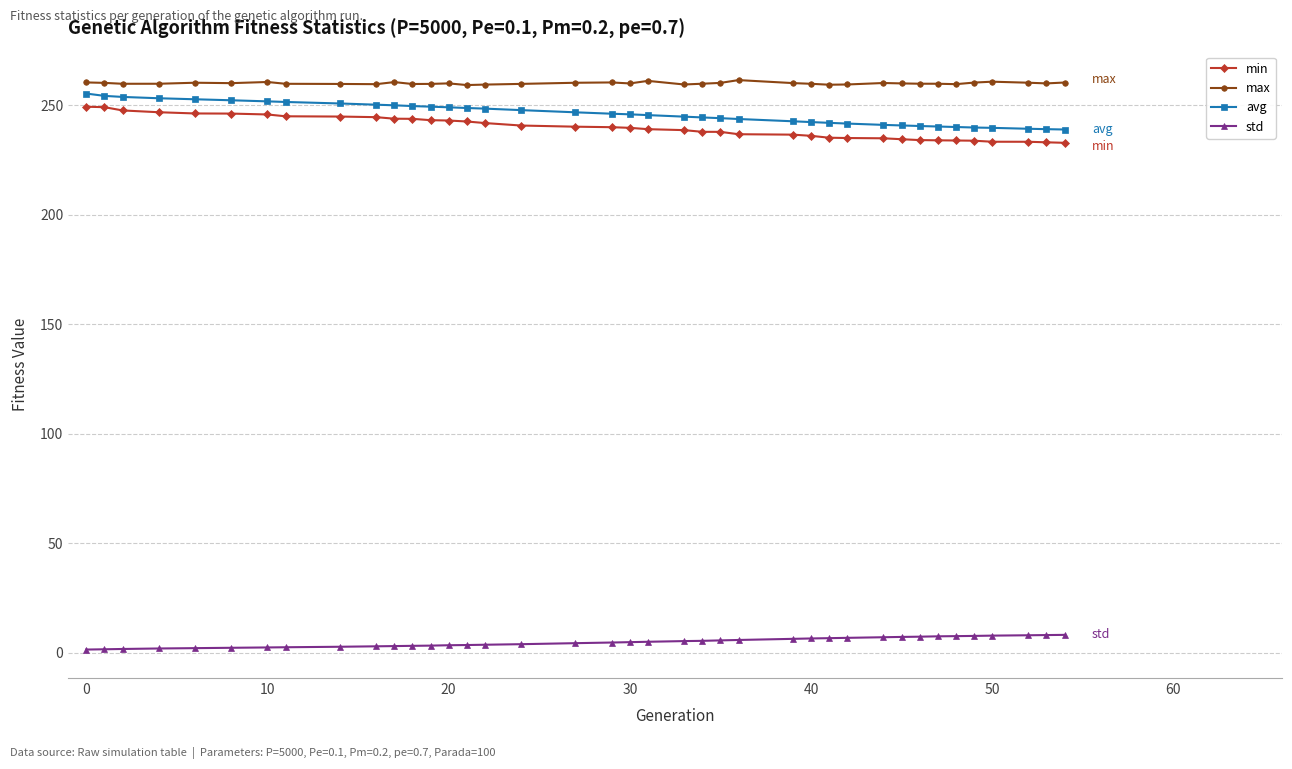

Is this an area chart (filled region under the line)?

No